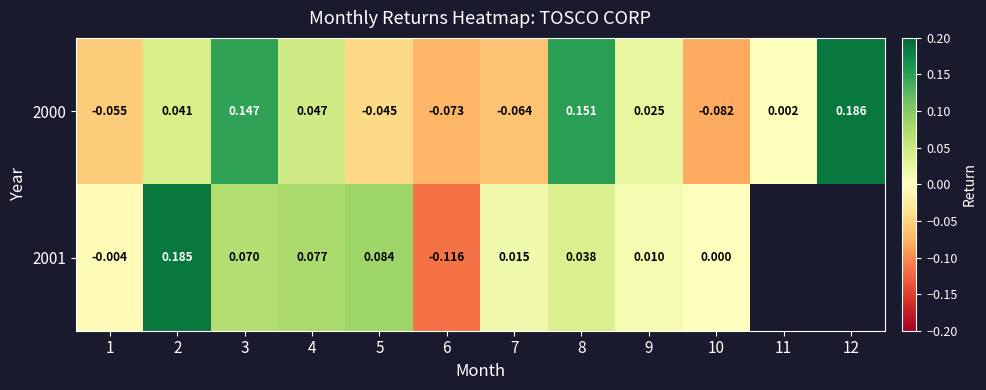

Between 10 and 11, which is larger?

11